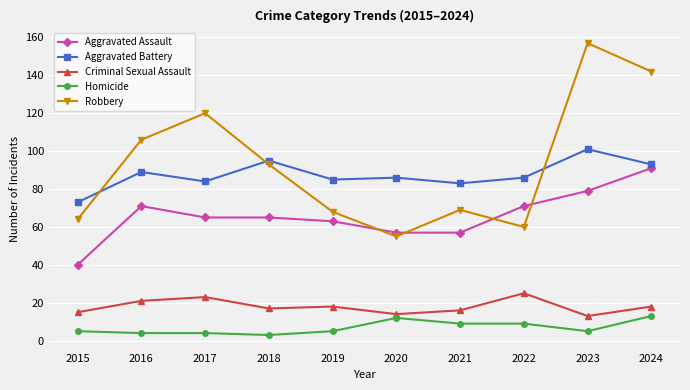

True or false: Aggravated Battery has more than 1 points higher than both neighbors.

True